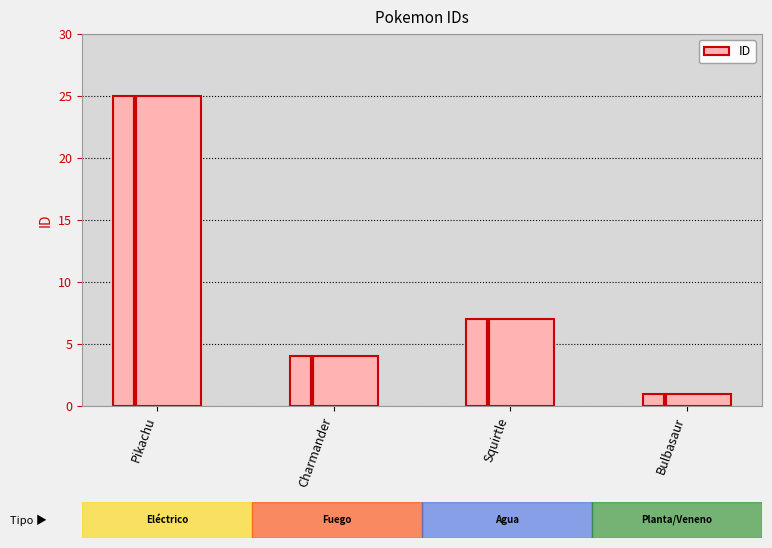

How many distinct data groups are displayed?

1